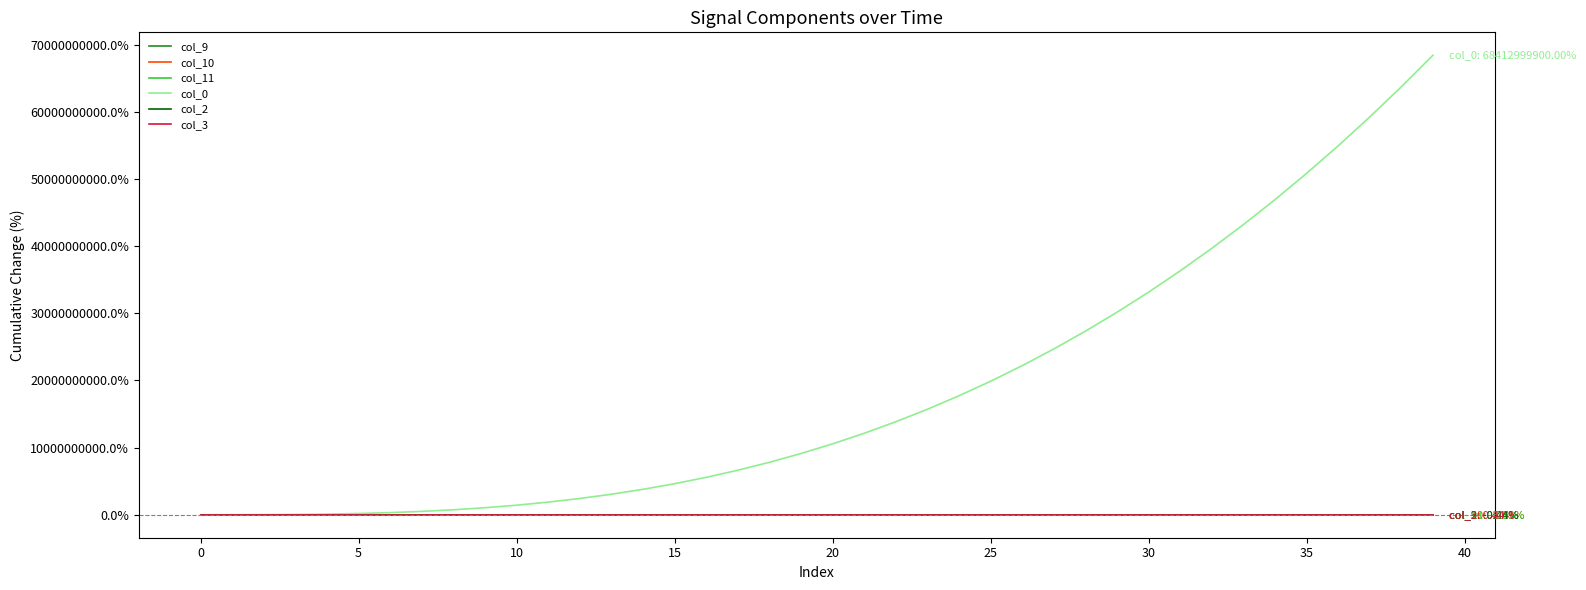

Is this an area chart (filled region under the line)?

No